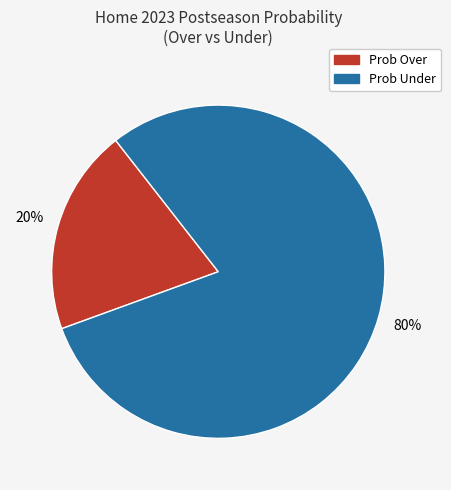

Does any single category account for the majority?

Yes